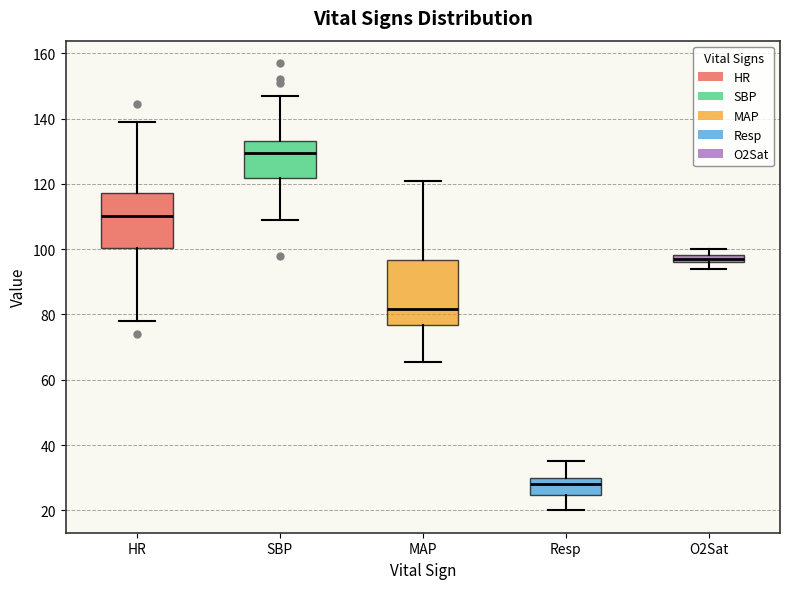

Which box is the tallest, from its lower edge to its upper edge?

MAP